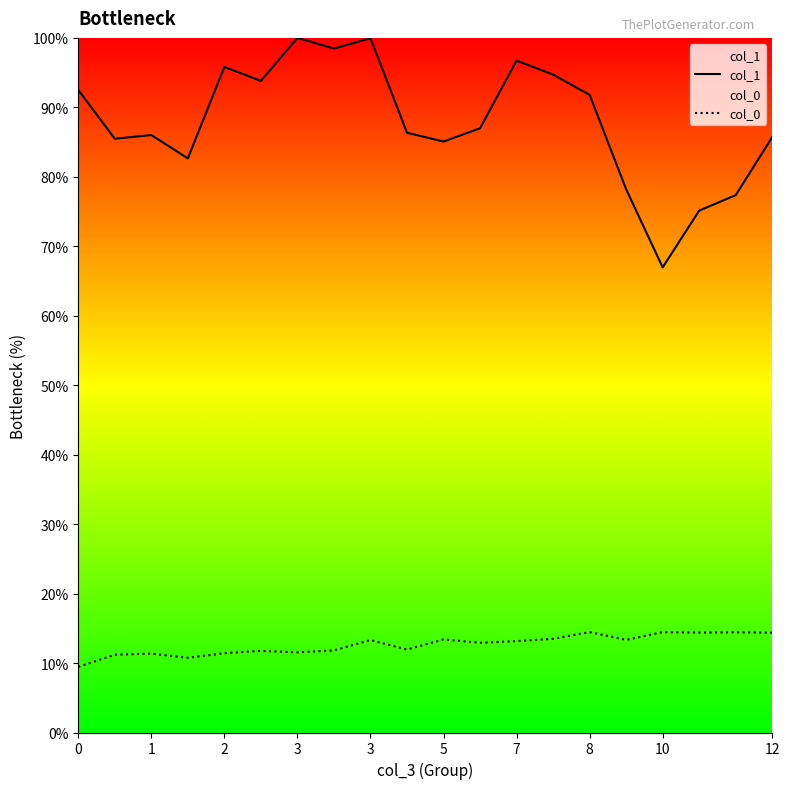

Is the value of col_1 at 10 greater than the value of col_0 at 3?

Yes